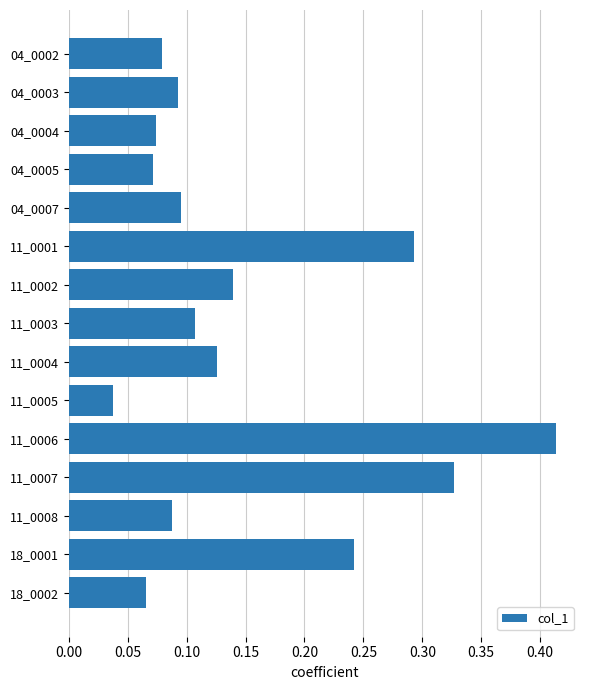

At which category does the chart reach its peak across all series?

11_0006